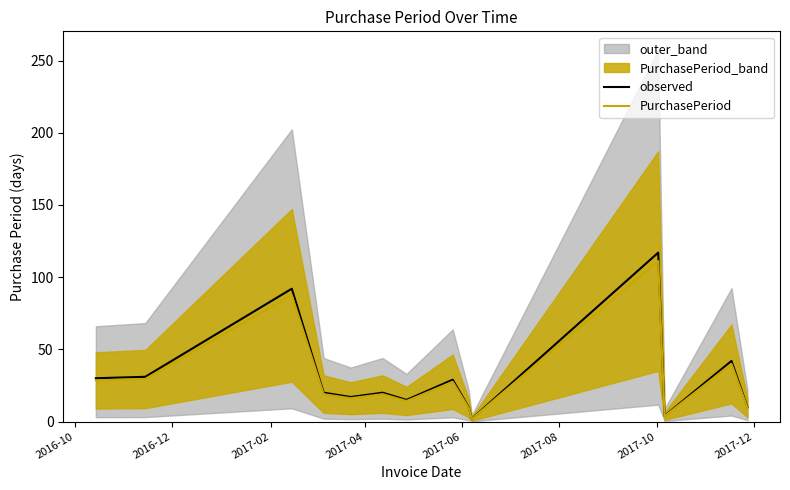

Reading left to right, list all the values displayed in this chart.

observed: 30.0	31.0	92.0	20.0	17.0	20.0	15.0	29.0	10.0	2.0	117.0	4.0	42.0	10.0
PurchasePeriod: 28.5	29.4	87.4	19.0	16.2	19.0	14.2	27.6	9.5	1.9	111.2	3.8	39.9	9.5